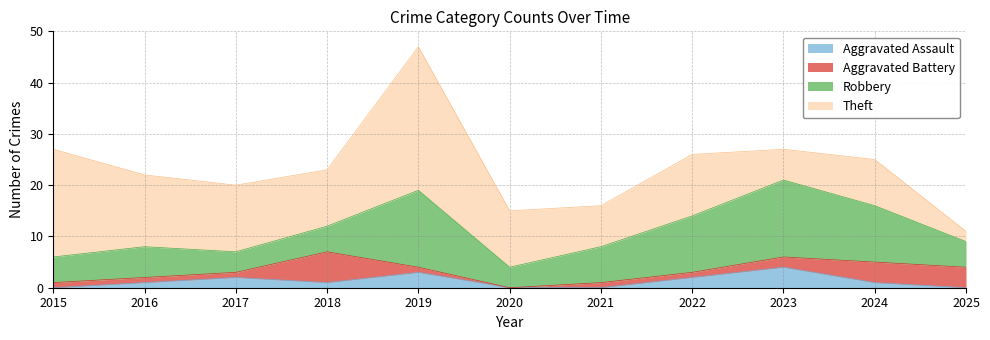

Reading left to right, transcribe all the data shown in this chart.

Aggravated Assault: 0	1	2	1	3	0	0	2	4	1	0
Aggravated Battery: 1	1	1	6	1	0	1	1	2	4	4
Robbery: 5	6	4	5	15	4	7	11	15	11	5
Theft: 21	14	13	11	28	11	8	12	6	9	2